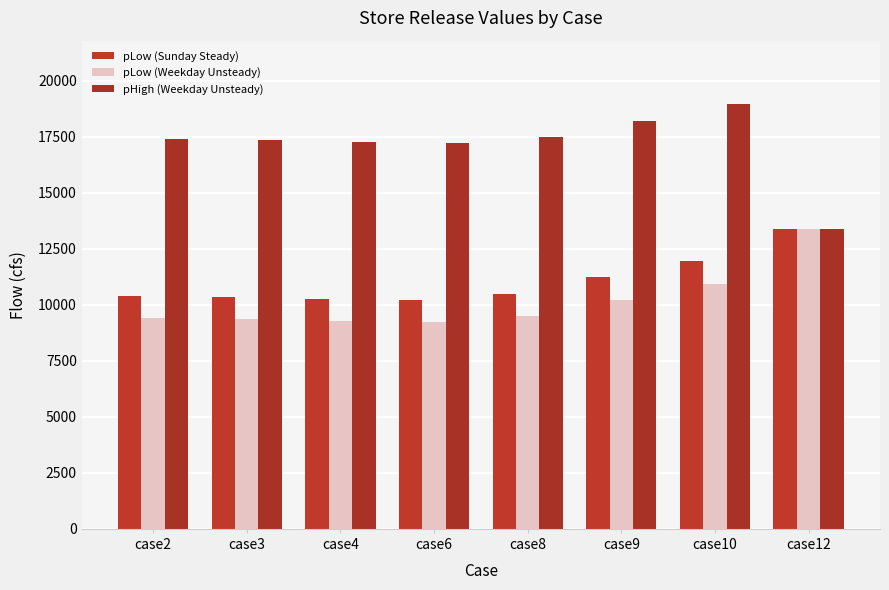

Is the value of pHigh (Weekday Unsteady) at case6 greater than the value of pLow (Sunday Steady) at case9?

Yes